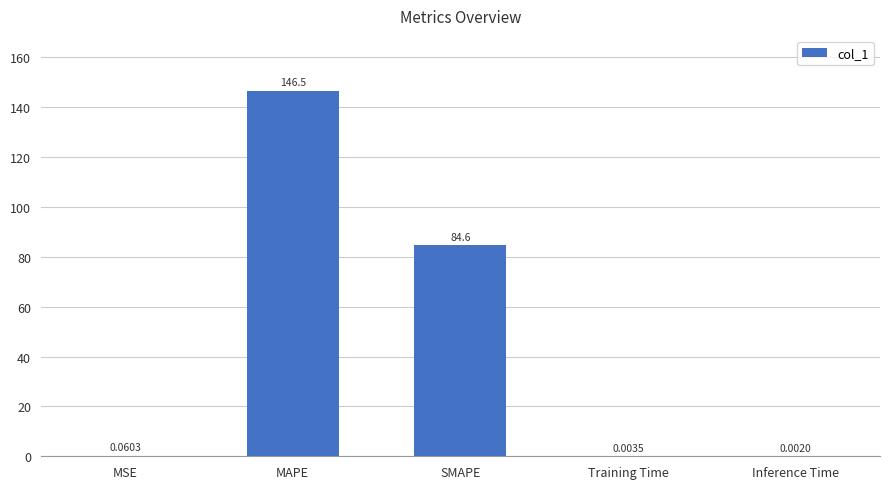

At which category does the chart reach its peak across all series?

MAPE